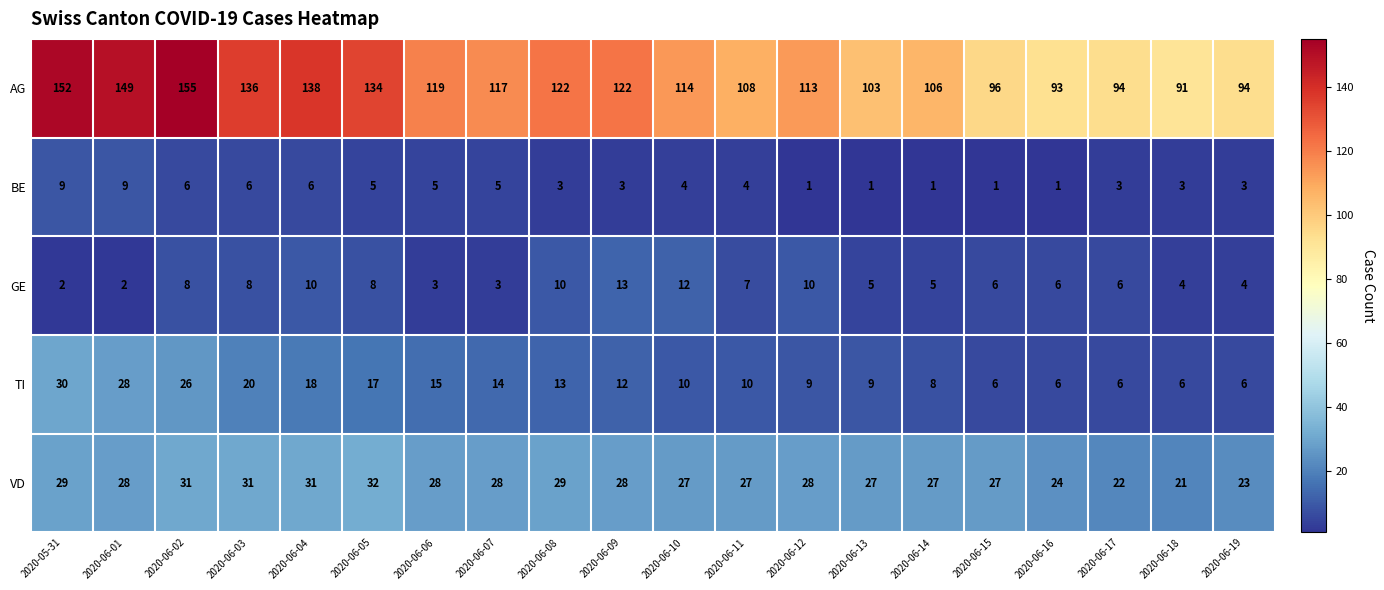

At which category is the sum across all series the highest?

2020-06-02